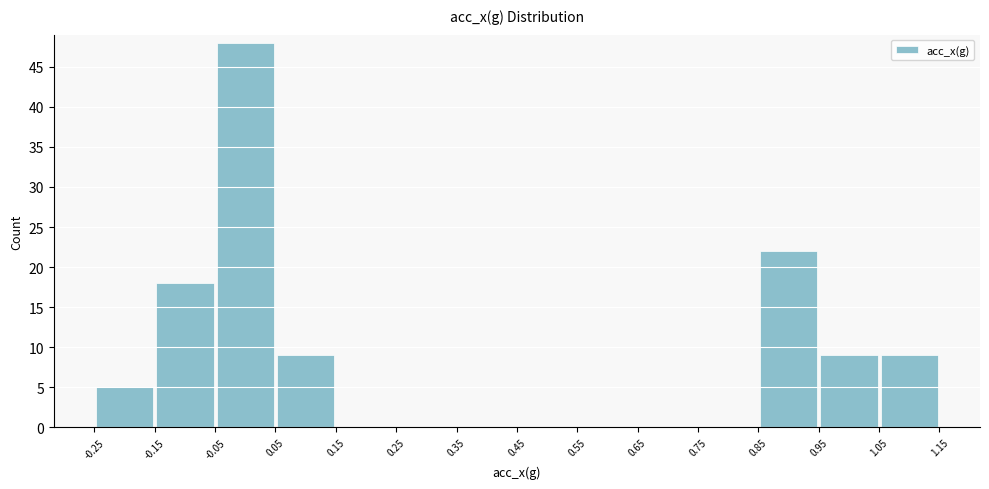

Reading left to right, transcribe this chart: for each bar, give the range it covers on the x-axis and its height. The values are not printed on the chart, so give them approximately, as read against the axis.

-0.25 to -0.15: 5
-0.15 to -0.05: 18
-0.05 to 0.05: 48
0.05 to 0.15: 9
0.15 to 0.25: 0
0.25 to 0.35: 0
0.35 to 0.45: 0
0.45 to 0.55: 0
0.55 to 0.65: 0
0.65 to 0.75: 0
0.75 to 0.85: 0
0.85 to 0.95: 22
0.95 to 1.05: 9
1.05 to 1.15: 9